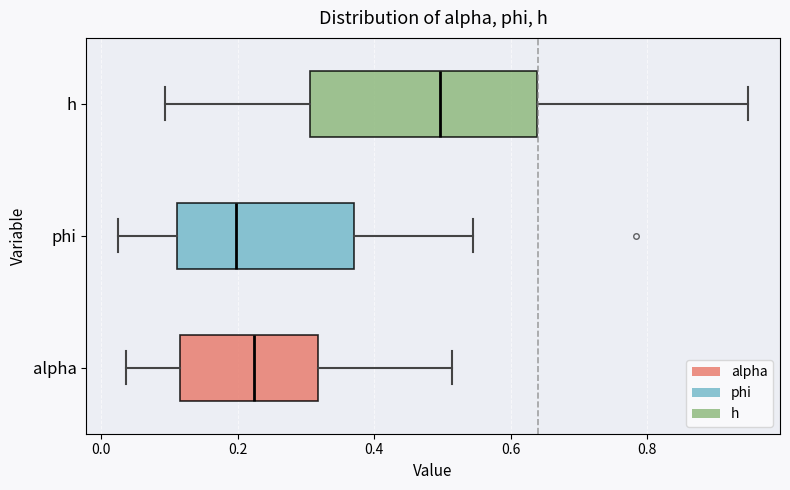

Reading bottom to top, read every box against the x-axis: the position of its median line, the range the box covers, and the ends of its whiskers. The values are not printed on the chart, so give them approximately, as read against the axis.

alpha: median 0.22, box 0.12 to 0.32, whiskers 0.04 to 0.52
phi: median 0.20, box 0.12 to 0.36, whiskers 0.02 to 0.54
h: median 0.50, box 0.30 to 0.64, whiskers 0.10 to 0.94